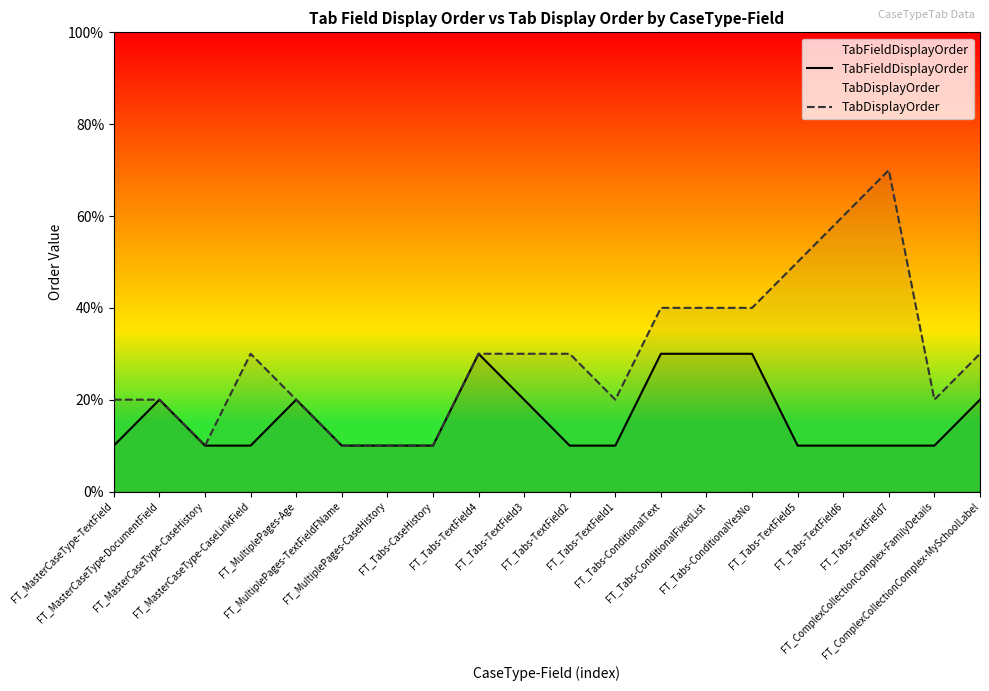

At which label does TabDisplayOrder first exceed 3?

FT_Tabs-ConditionalText